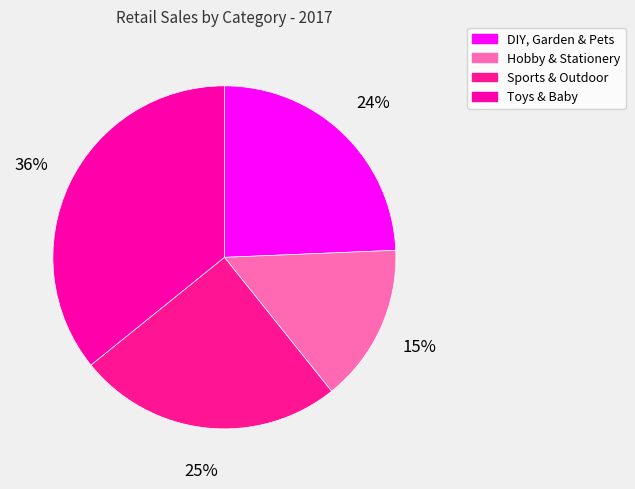

What is the change in value from Hobby & Stationery to Sports & Outdoor?

+42.2